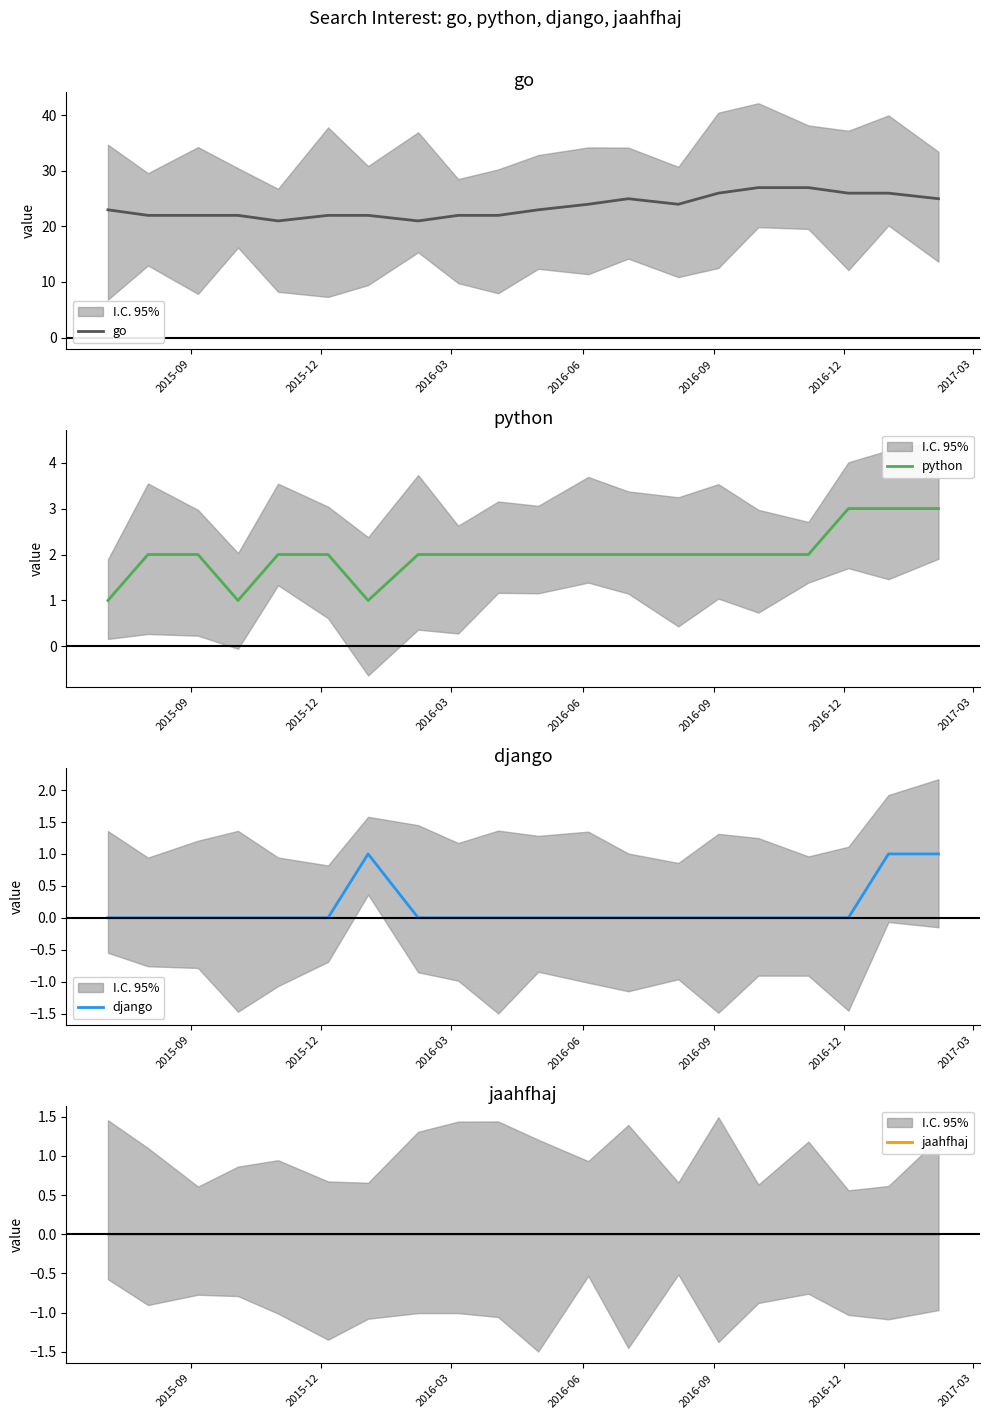

True or false: django and python cross at least once.

False